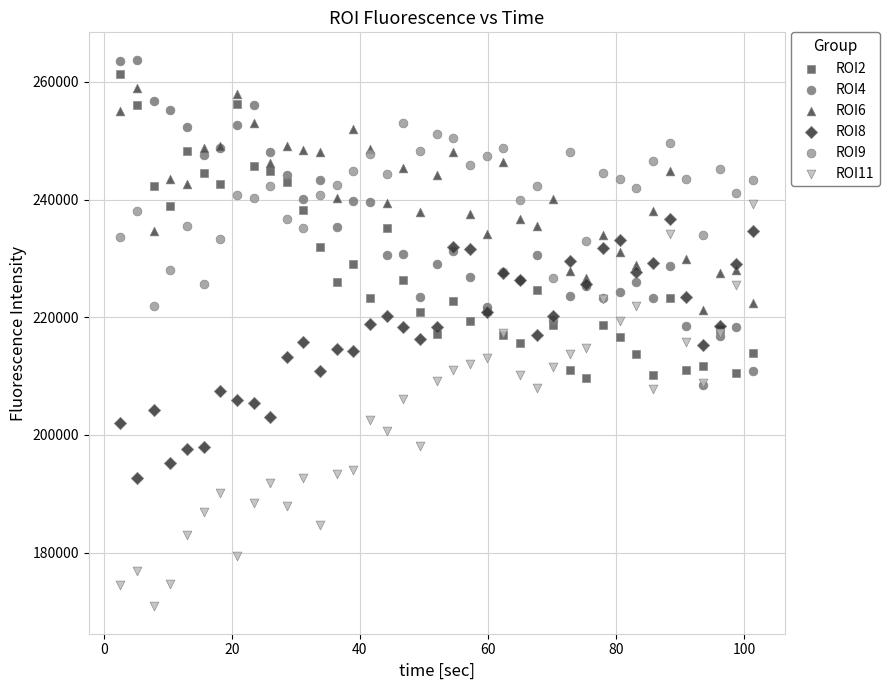

What are all the series names shown in the legend?

ROI2, ROI4, ROI6, ROI8, ROI9, ROI11